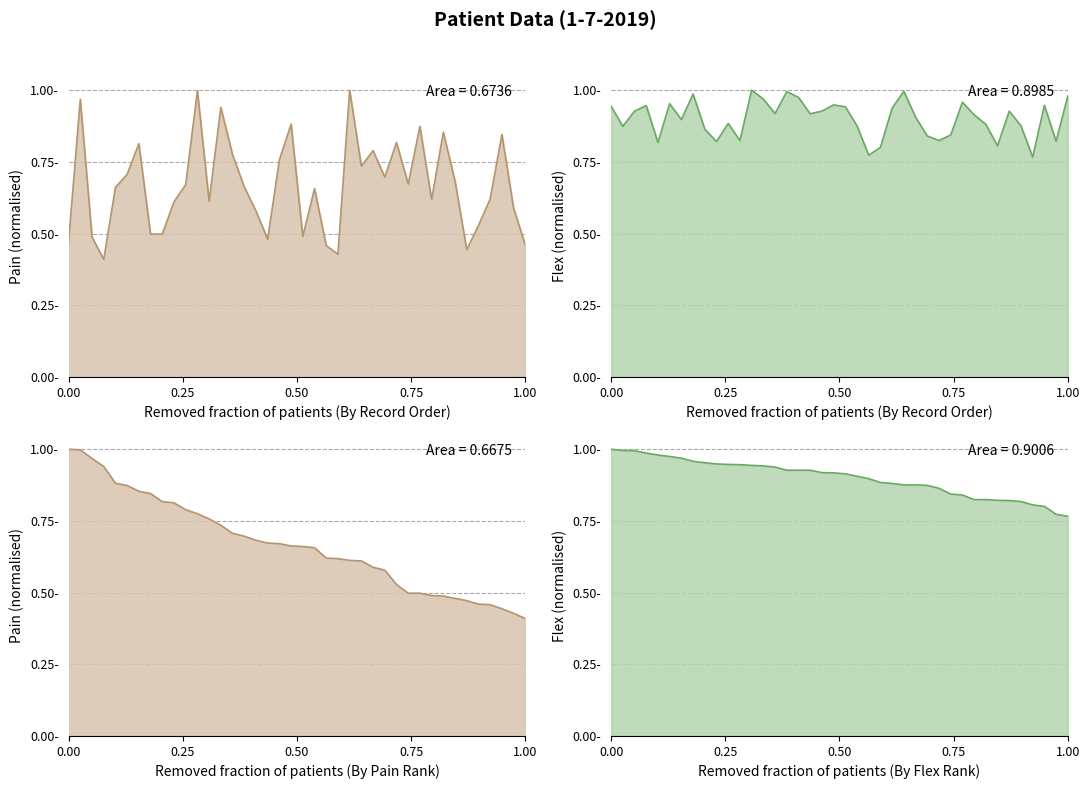

What is the difference between the second highest and second lowest values in the Pain (normalised) series?

0.6